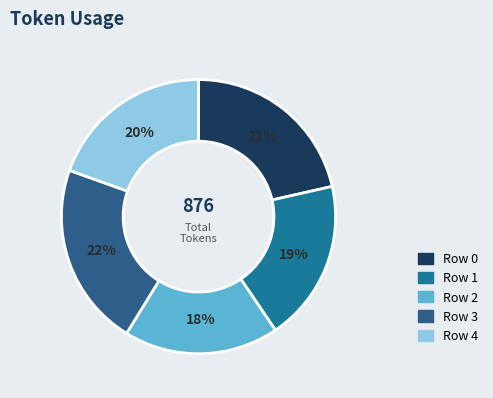

What is the smallest slice in the pie chart?

Row 2